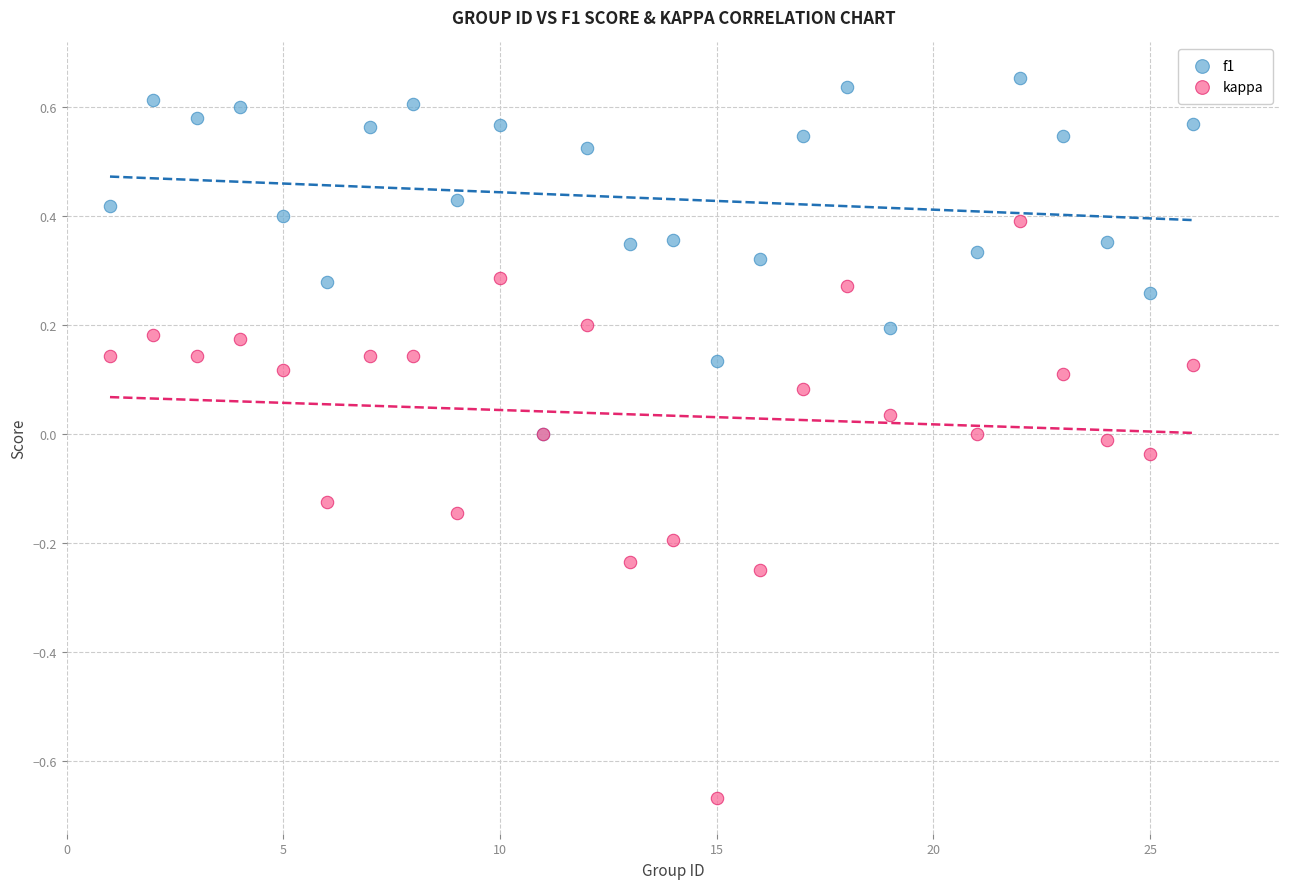

What are all the series names shown in the legend?

f1, kappa